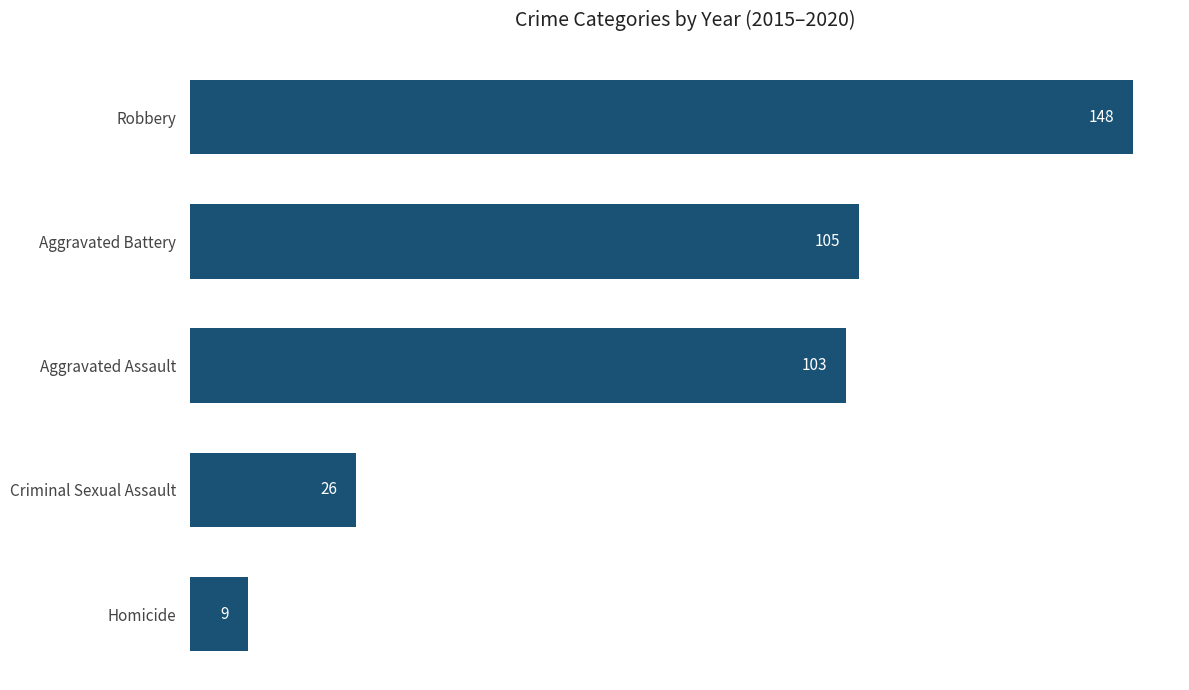

How many data points does each series have?

5